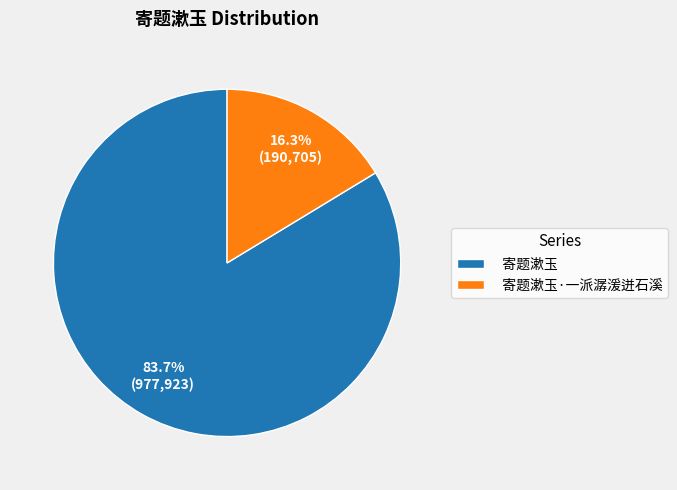

To the nearest percent, what portion does 寄题漱玉·一派潺湲迸石溪 represent?

16%